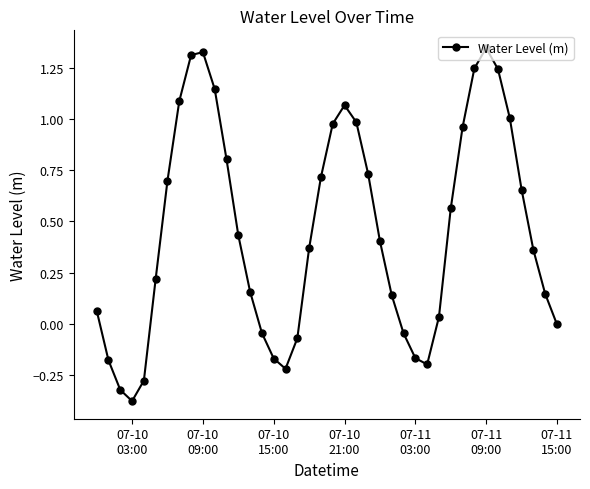

What is the average value?

0.5